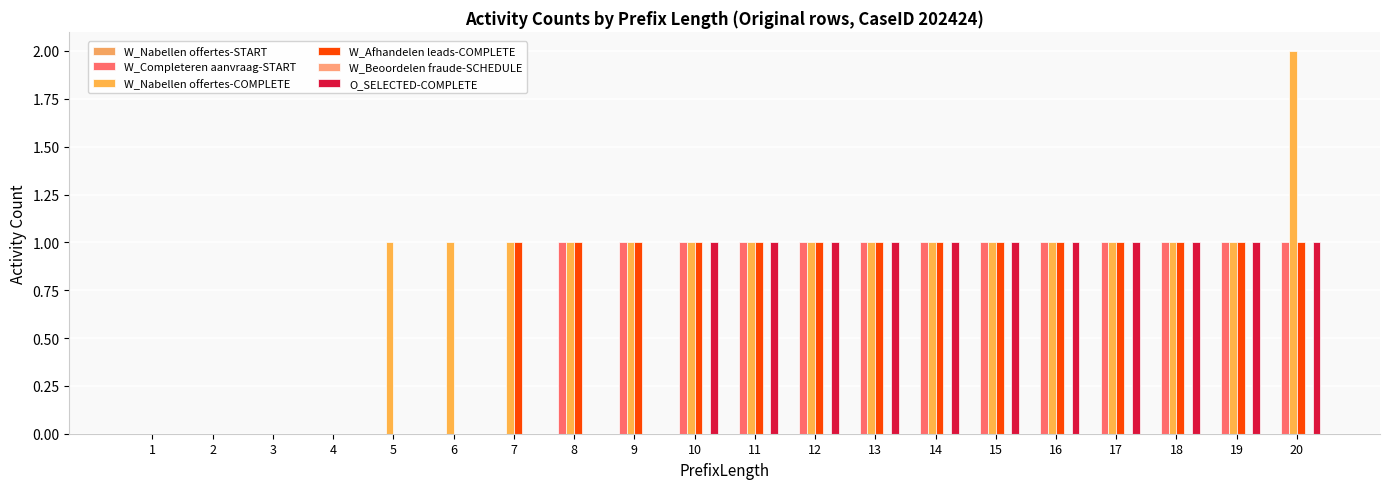

How many groups of bars are there?

20